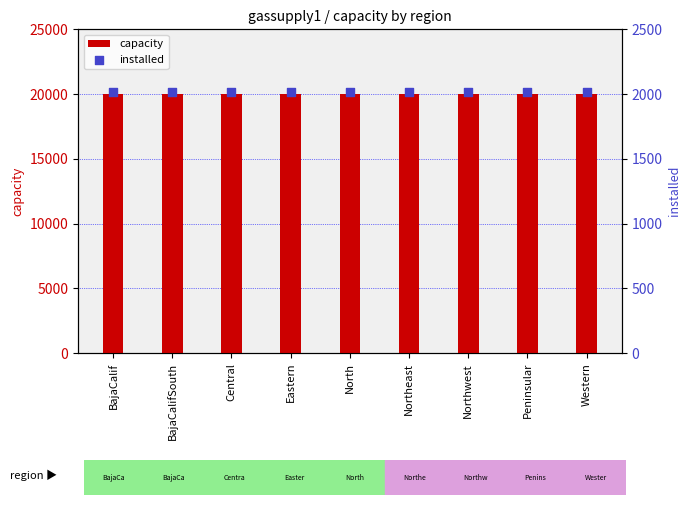

At how many categories does at least one series exceed 16161?

9